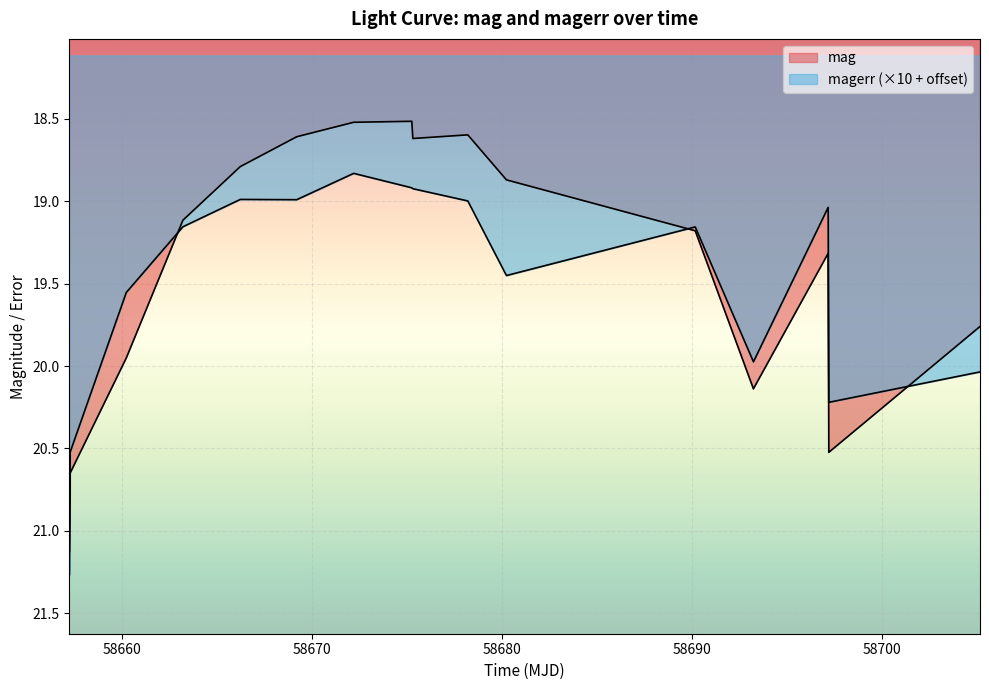

True or false: mag has more than 1 interior local peaks.

True